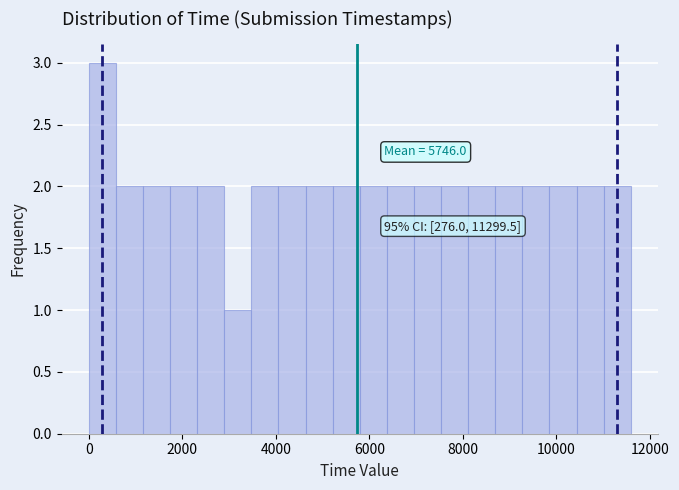

Around what value on the x-axis is the tallest bar? Give the approximate position of its centre, as read against the axis.

200